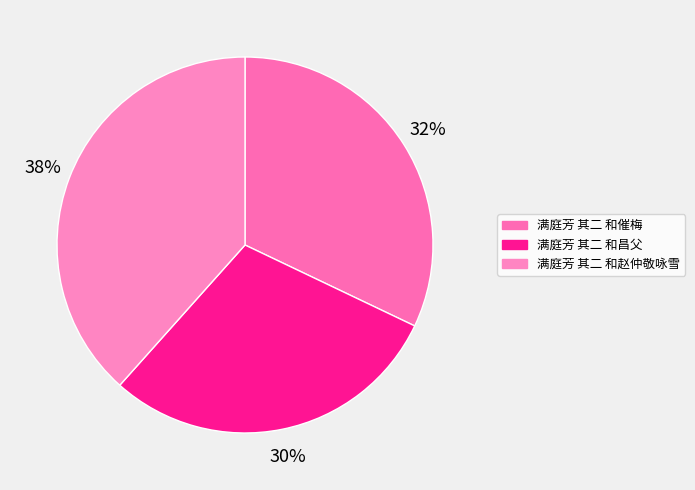

Which has a higher value, 满庭芳 其二 和昌父 or 满庭芳 其二 和催梅?

满庭芳 其二 和催梅